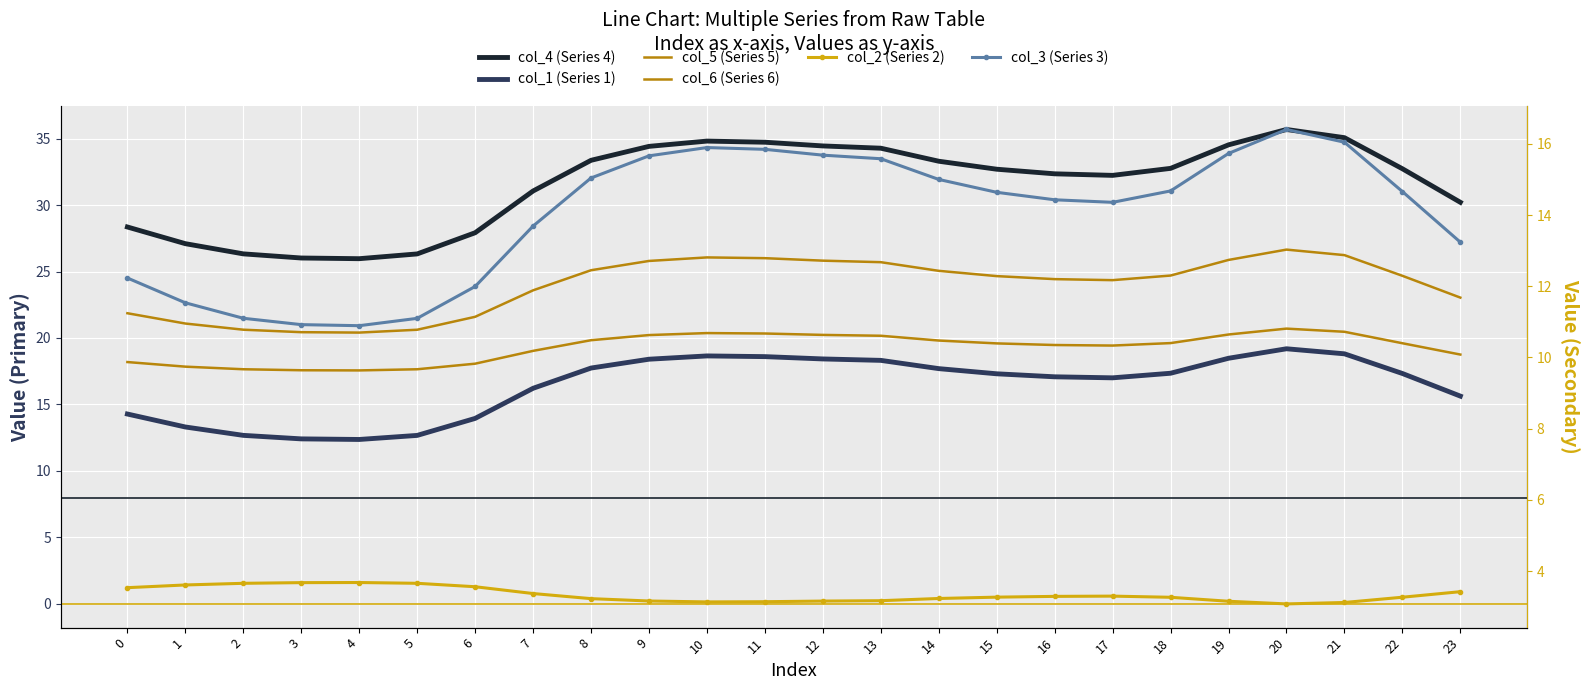

Which category has the lowest value across all series?

20